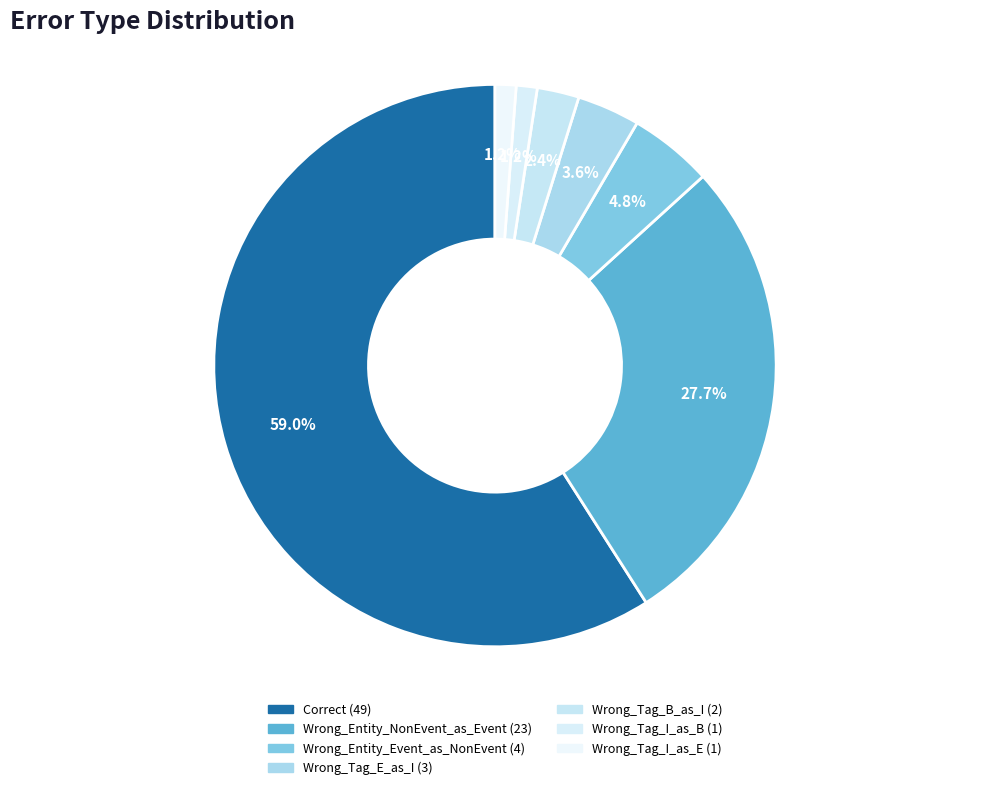

Combined, do Wrong_Tag_B_as_I and Wrong_Entity_Event_as_NonEvent account for over 50%?

No